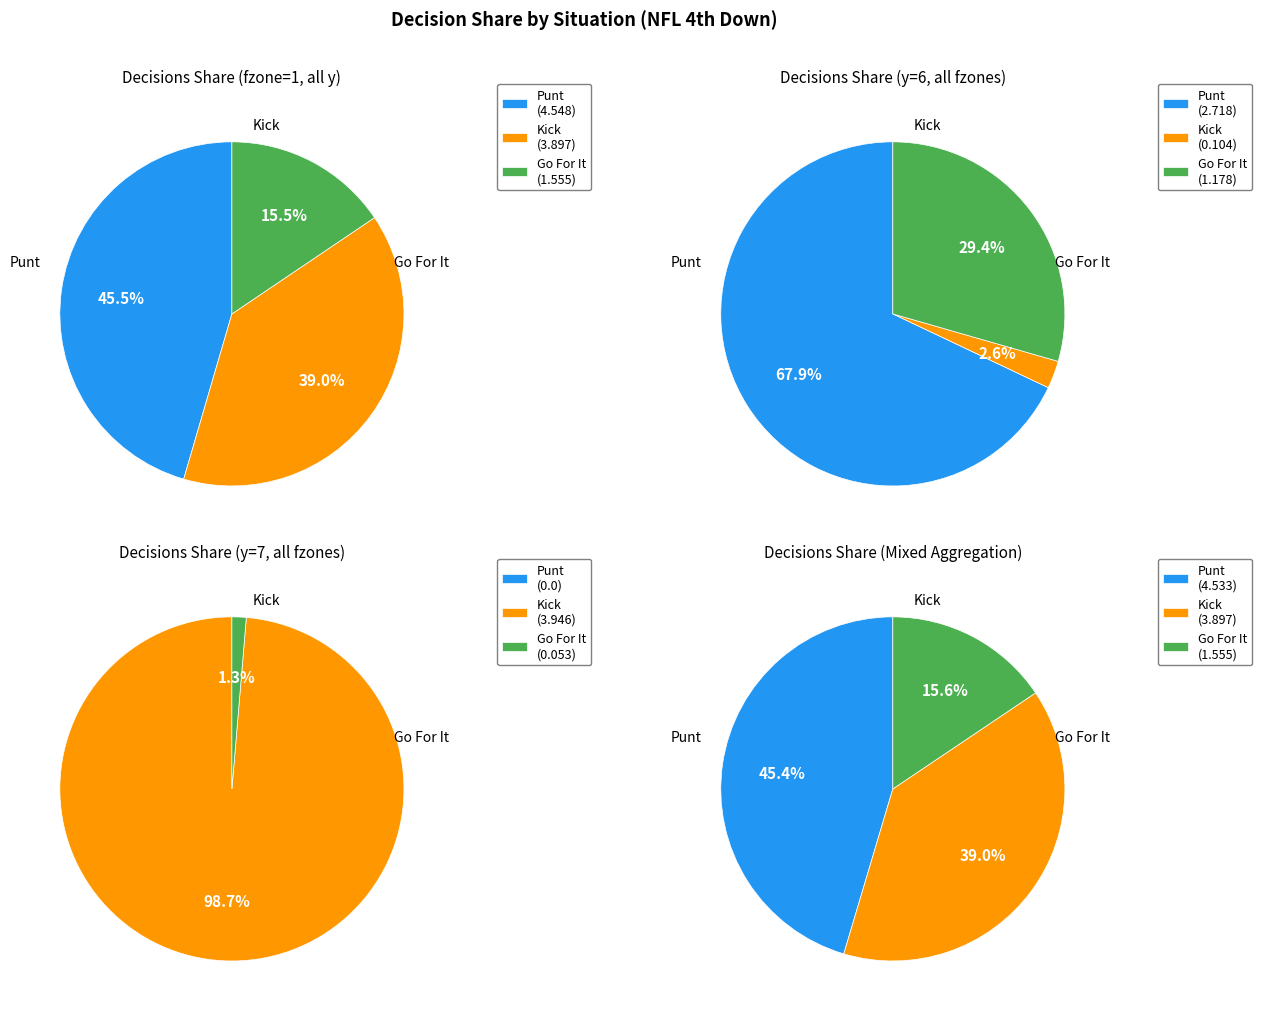

Rank the series by their average value, from highest to lowest.

punt, kick, gofor